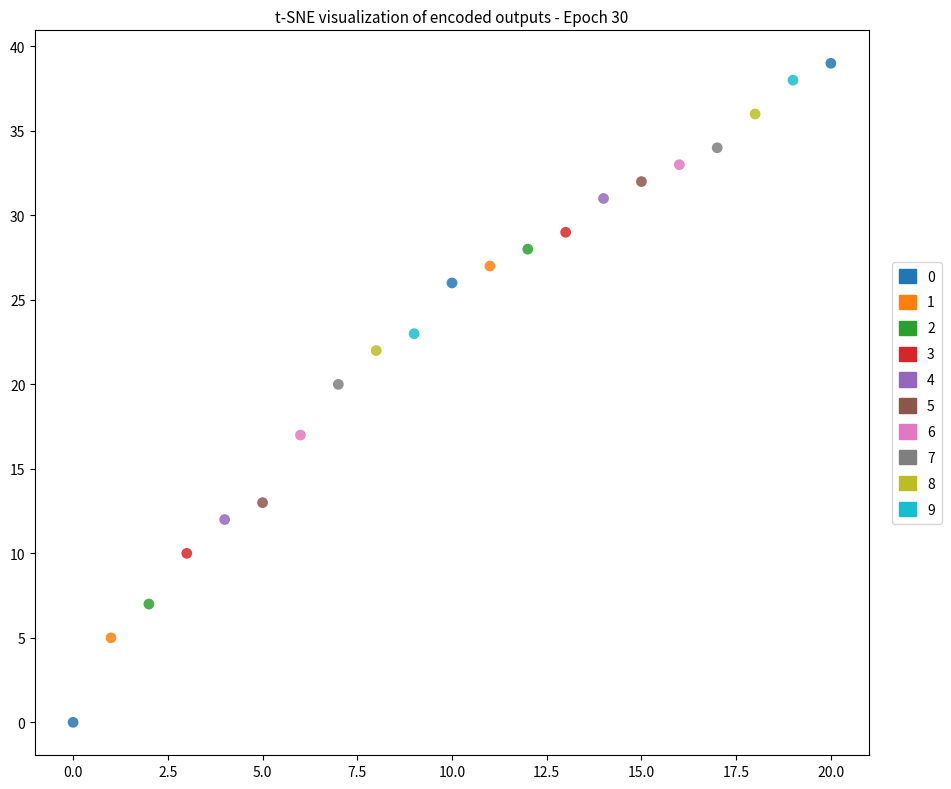

Which series contains the lowest Y value?

0